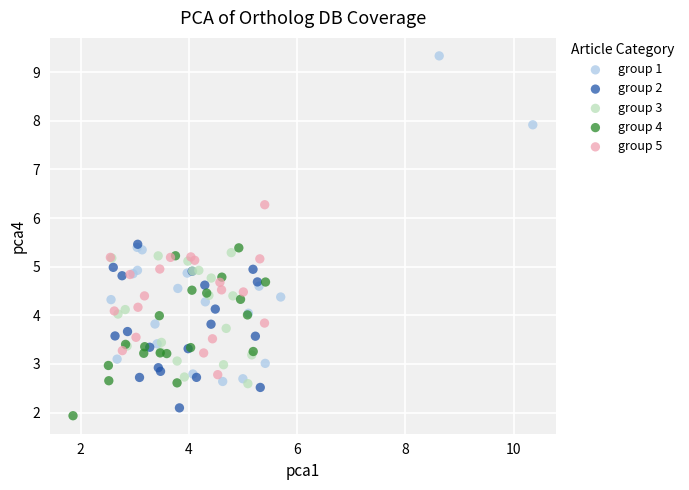

Which series has the largest Y range (max minus min)?

group 1